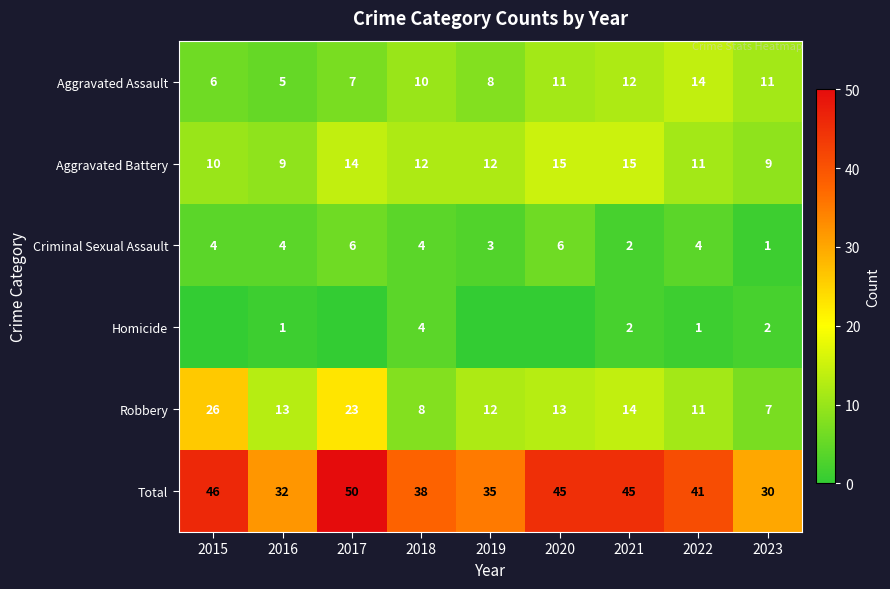

How many distinct data groups are displayed?

6